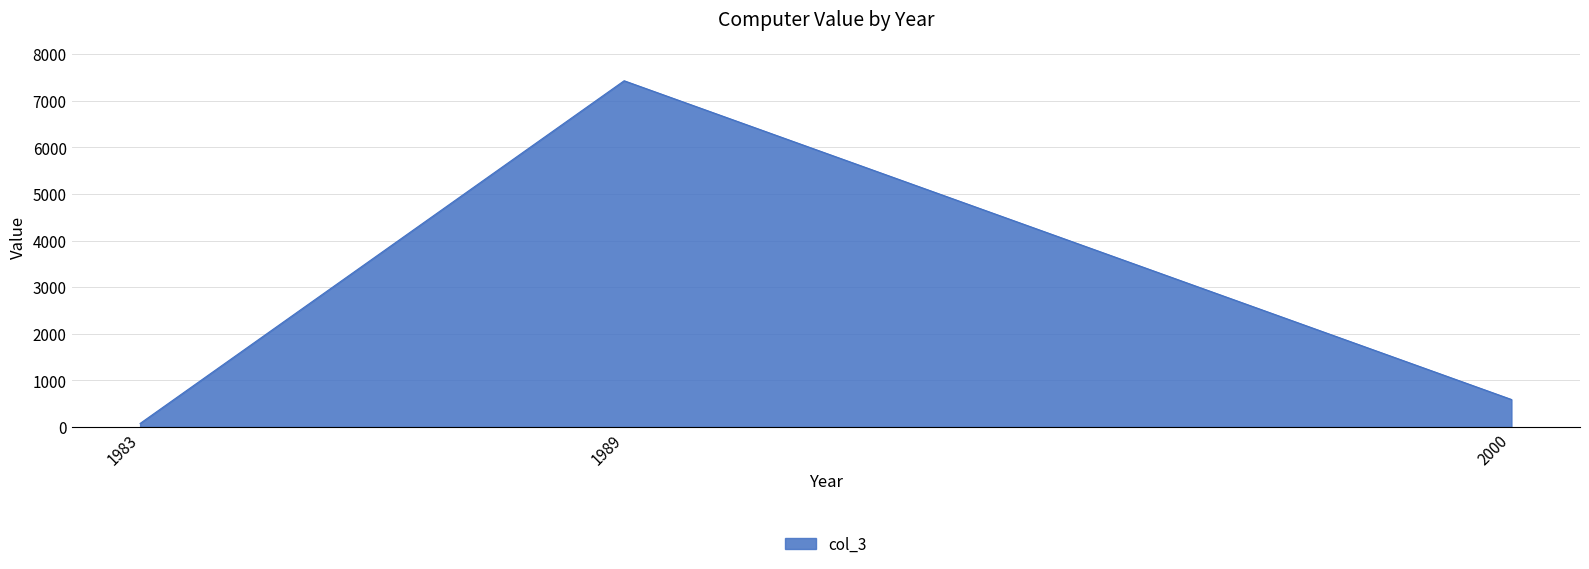

The value at 2000 is 237. True or false?

False